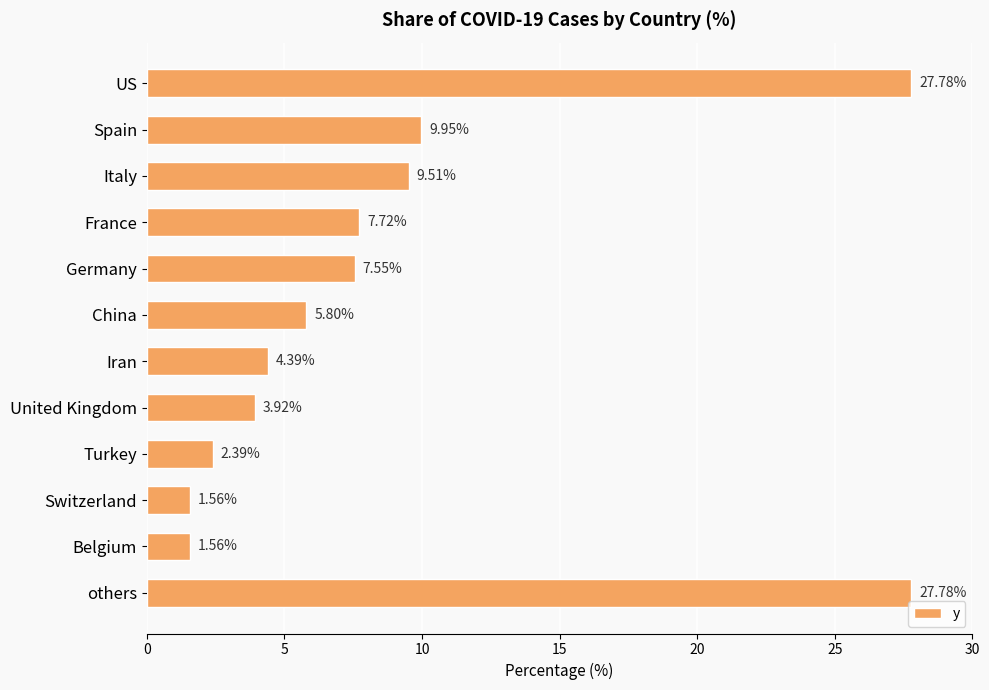

What is the label of the 1st bar from the top?

US